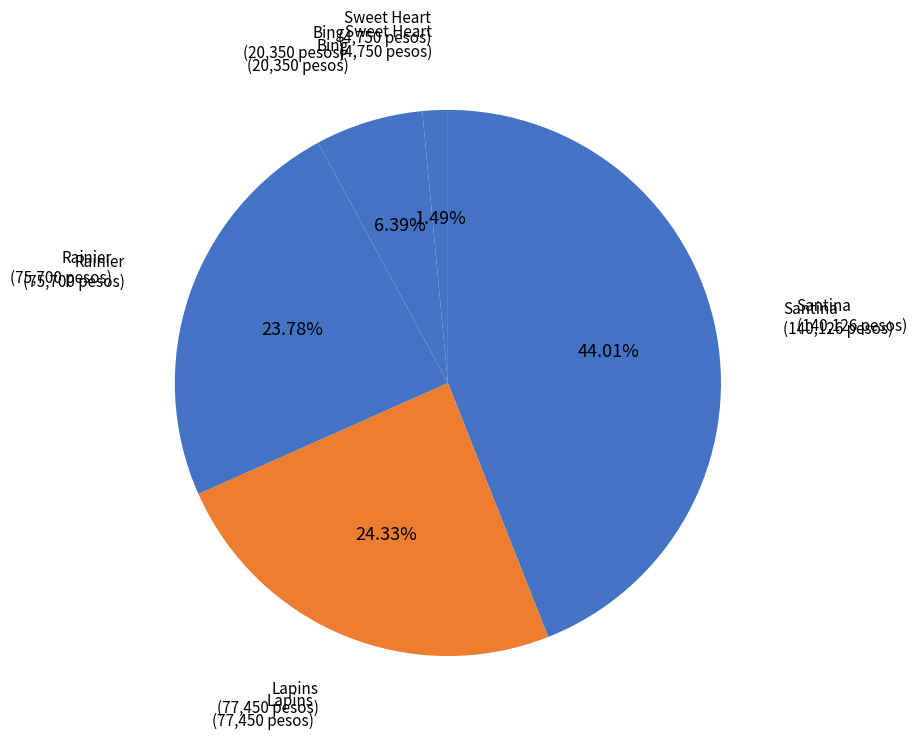

What percentage is the Santina slice, to the nearest percent?

44%